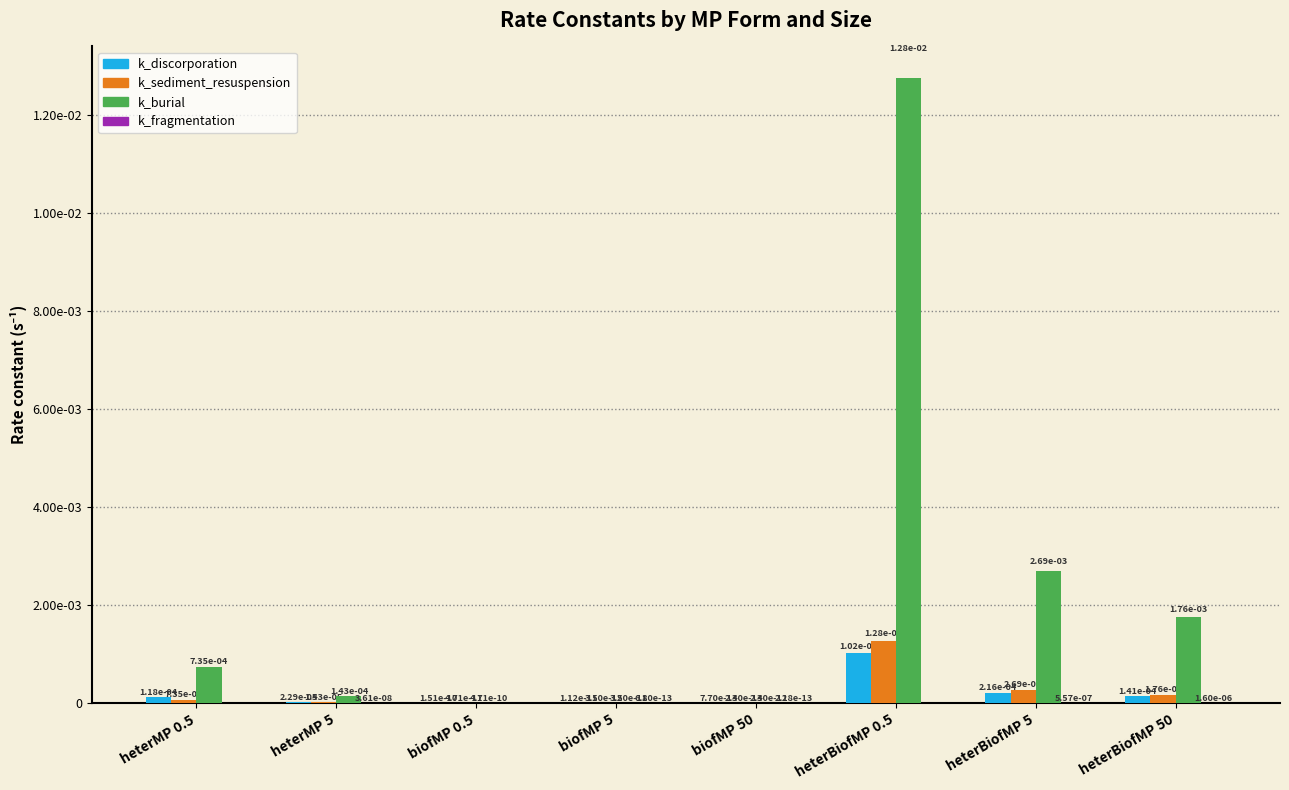

The value of k_sediment_resuspension at heterMP 0.5 is 0.0. True or false?

True